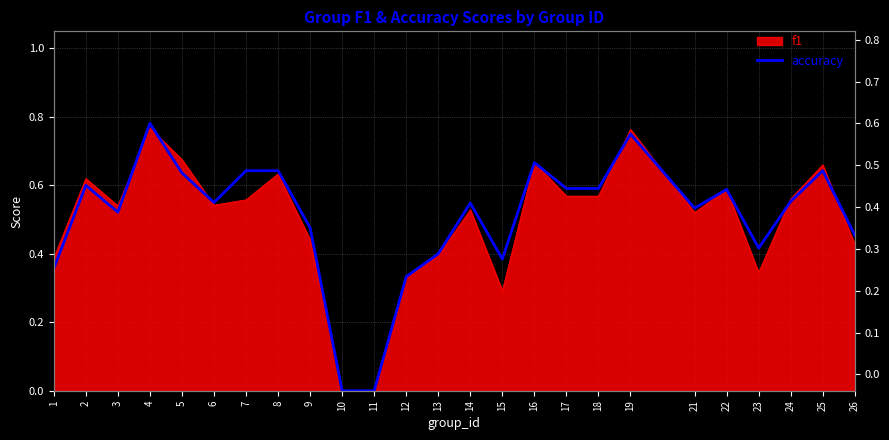

What is the change in value from 19 to 21?

-0.2